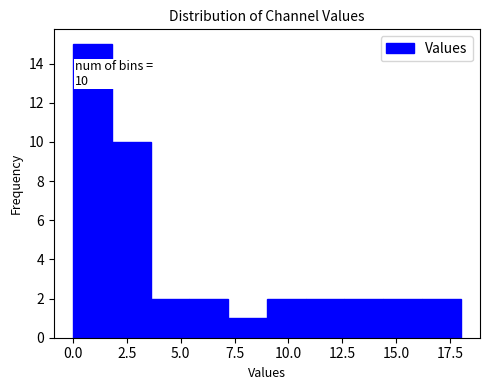

Read against the x-axis, roughly where is the centre of the tallest bar?

1.0